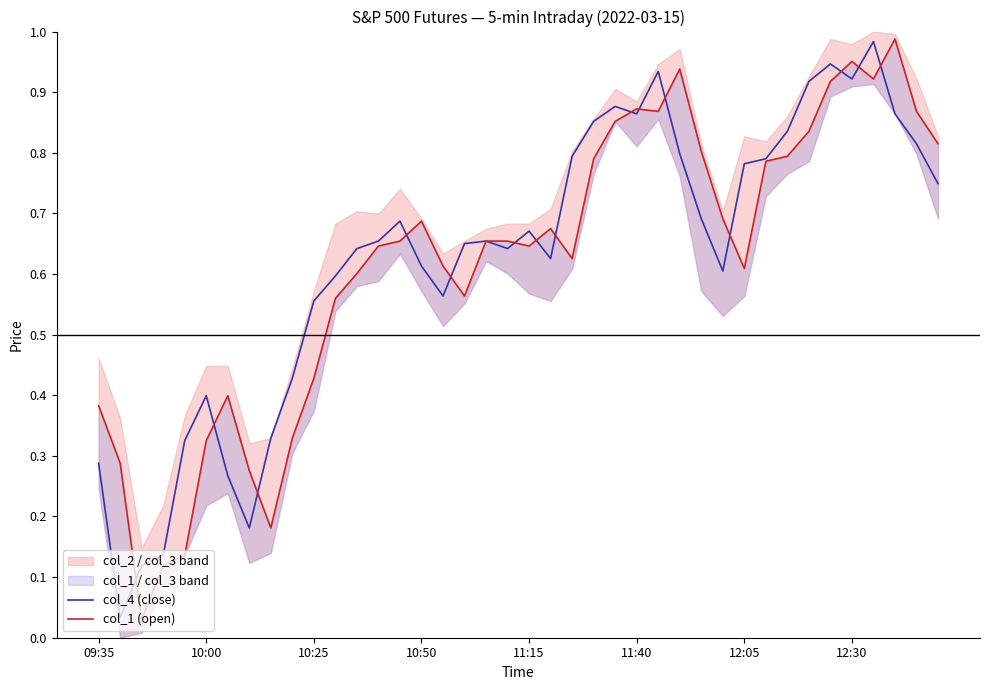

What is the difference between the second highest and minimum values in the col_1 (open) series?

0.9